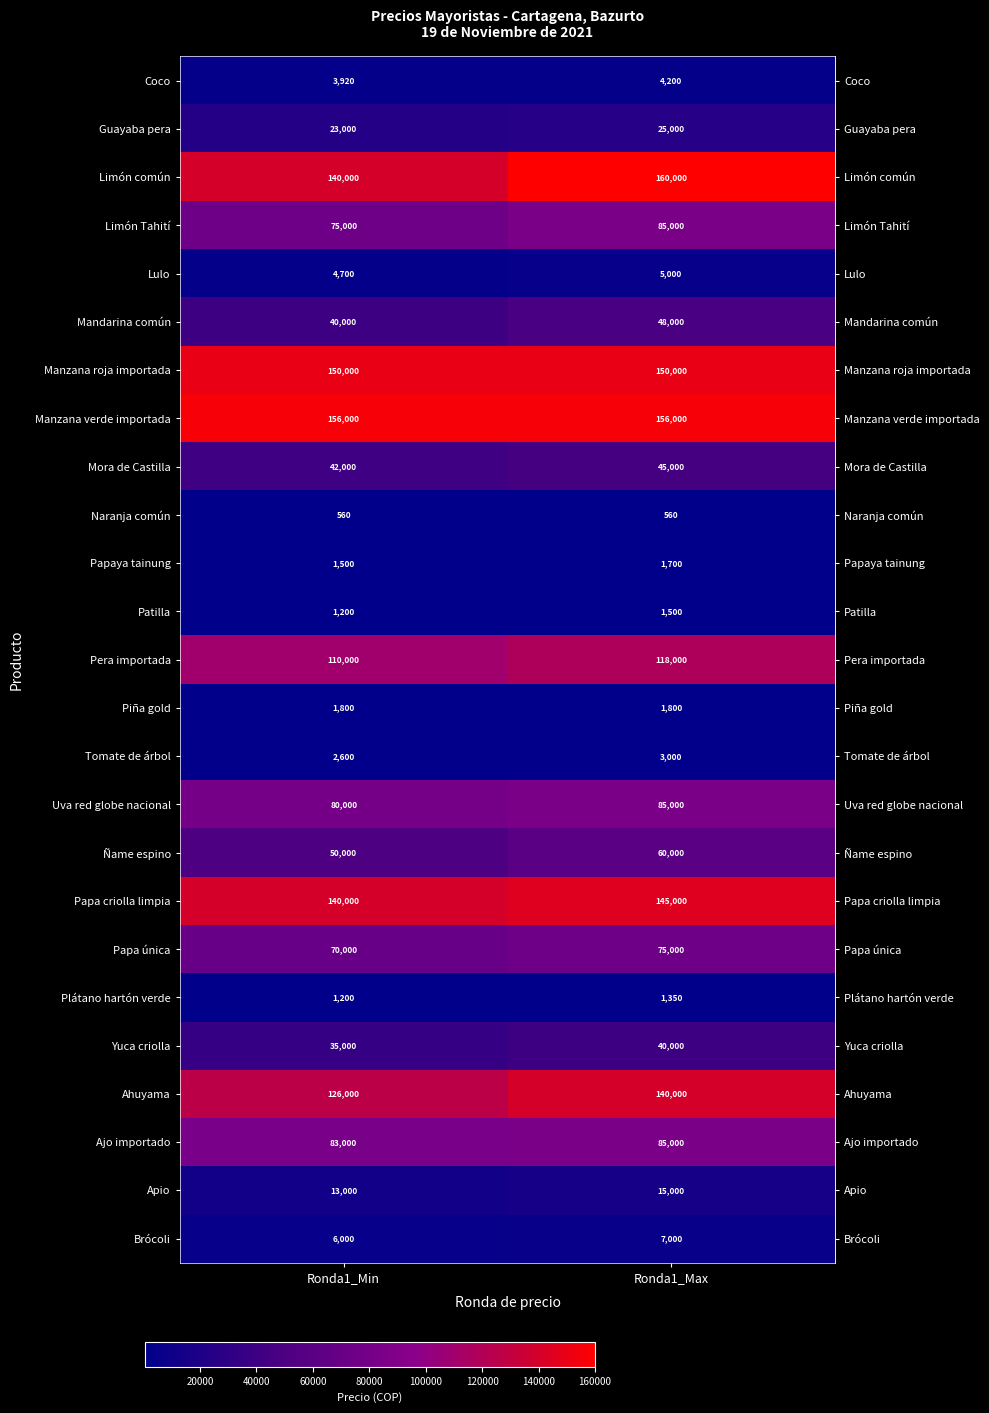

Which series changed the most between Ronda1_Min and Ronda1_Max?

Limón común